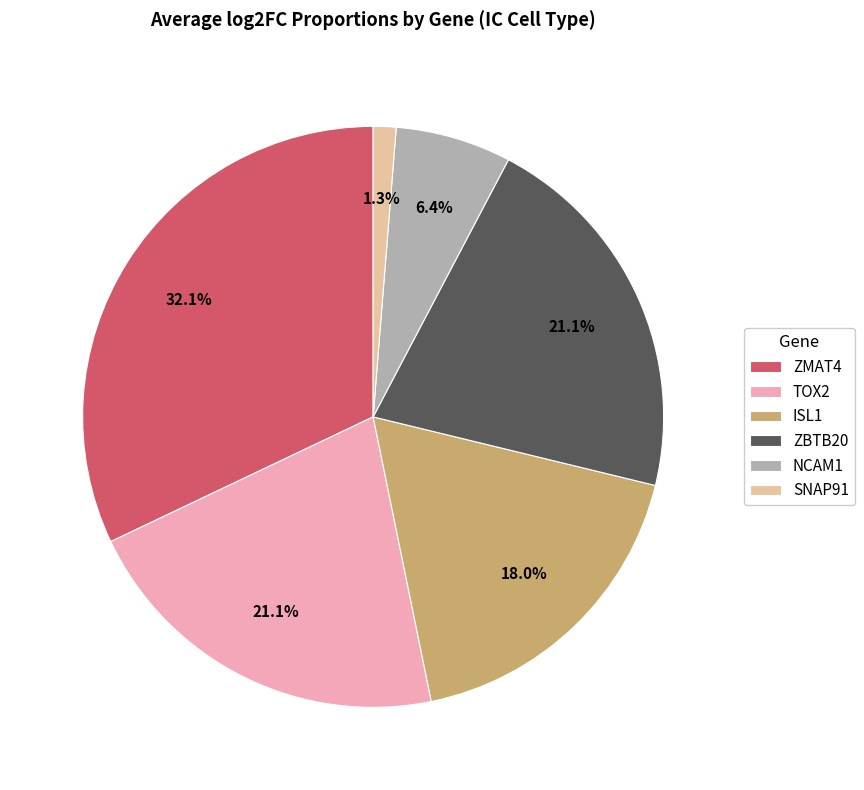

To the nearest percent, what percentage of the pie is SNAP91?

1%